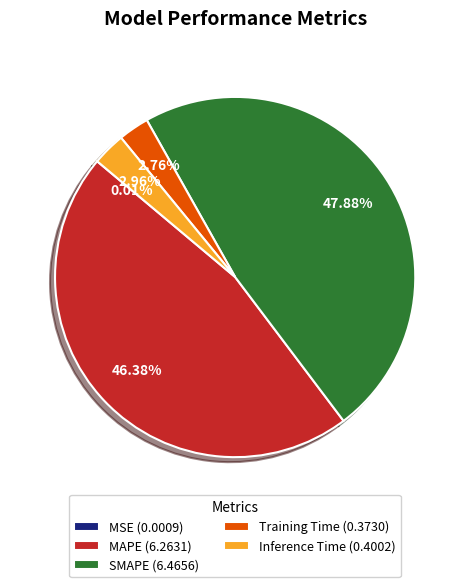

To the nearest percent, what is the difference between the largest and smallest slice percentages?

48%